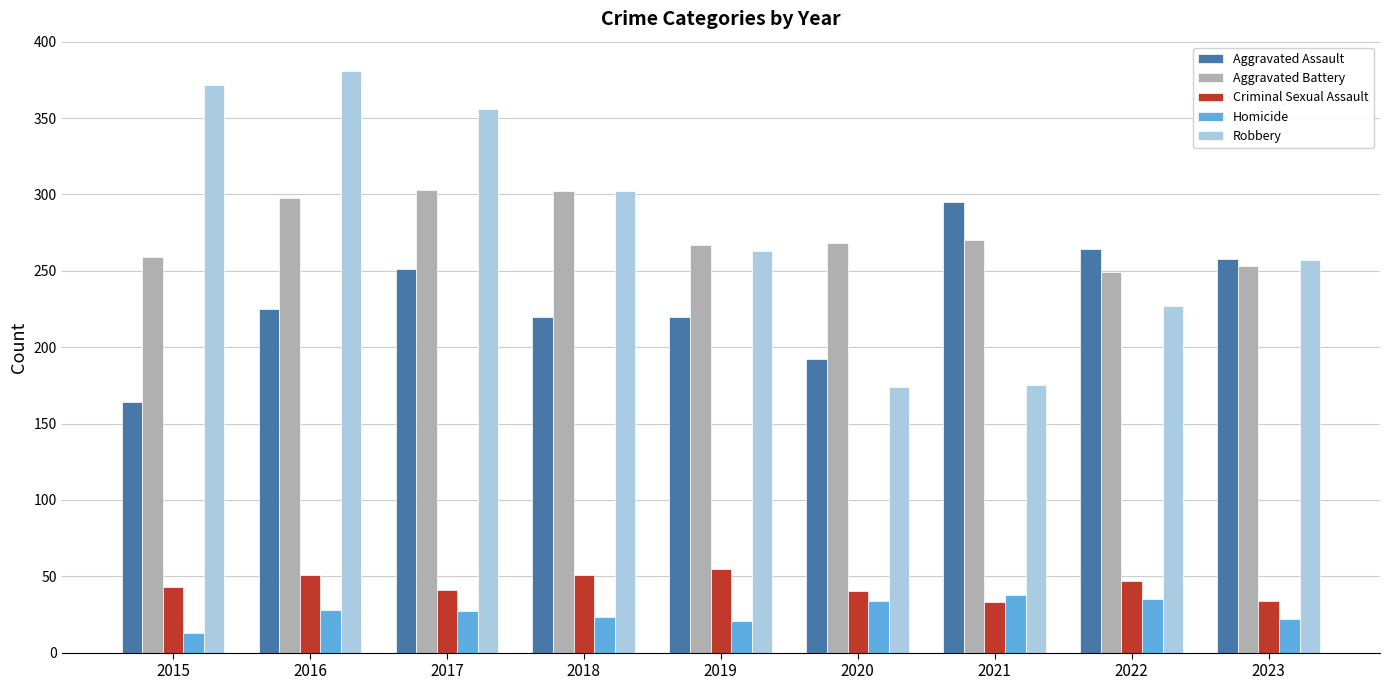

What is the difference between the second highest and minimum values in the Criminal Sexual Assault series?

18